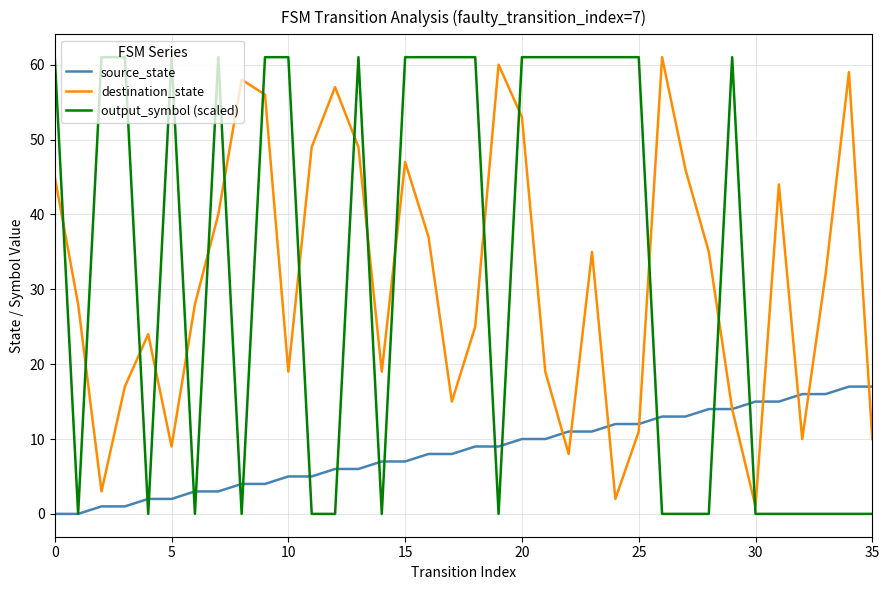

What is the sum of all source_state values?

306